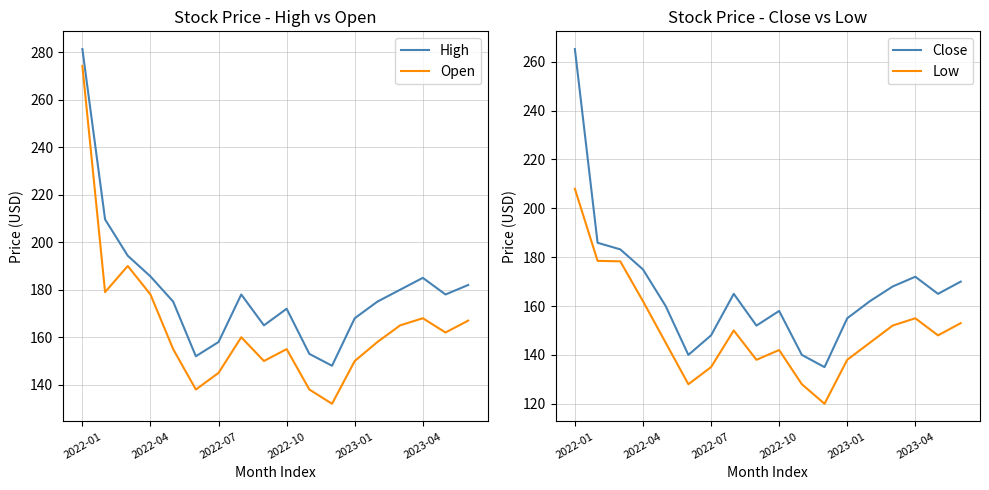

At which label does Open reach its minimum?

11